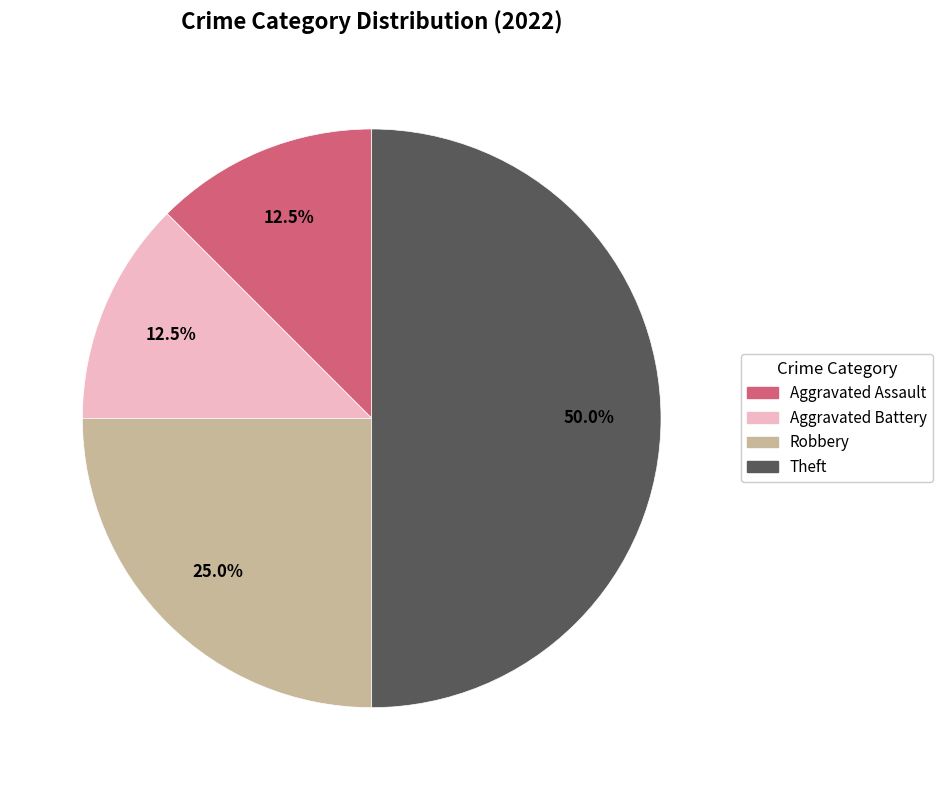

Is Aggravated Battery the majority of the pie?

No